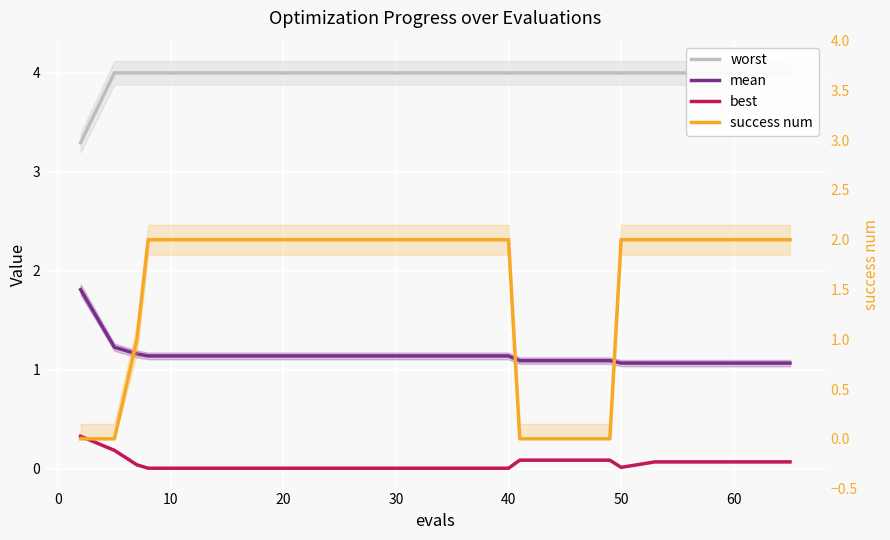

Is it true that success num equals 2.0 at 50?

True